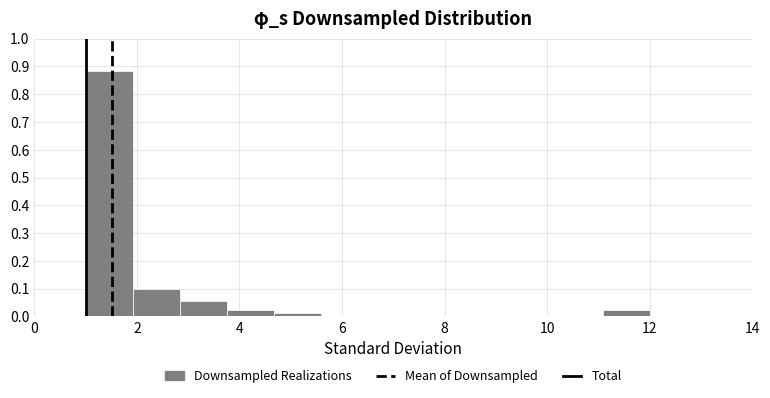

Reading left to right, list every bar in this chart as the range it spans on the x-axis followed by its height. Neither the bar edges nor the heights are printed on the chart, so give them approximately, as read against the axes.

1.0 to 2.0: 0.88
2.0 to 2.8: 0.10
2.8 to 3.8: 0.05
3.8 to 4.6: 0.02
4.6 to 5.6: 0.01
5.6 to 6.6: 0
6.6 to 7.4: 0
7.4 to 8.4: 0
8.4 to 9.2: 0
9.2 to 10.2: 0
10.2 to 11.0: 0
11.0 to 12.0: 0.02